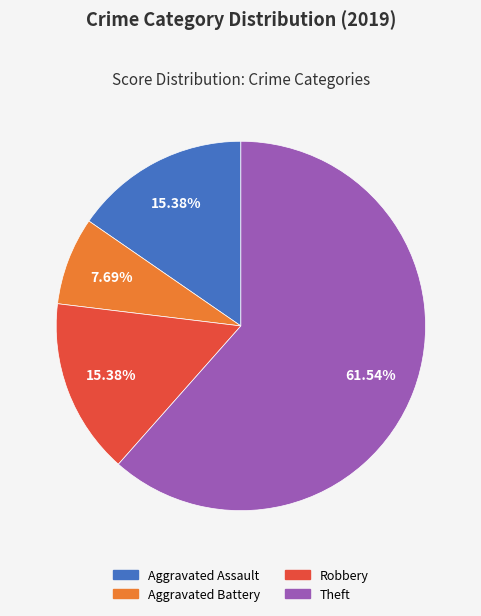

Does any single category account for the majority?

Yes